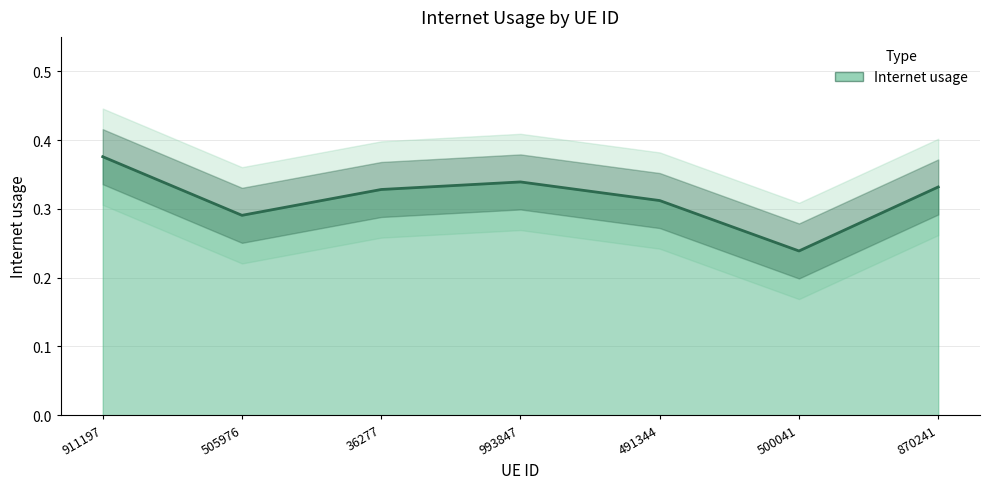

At which category does the chart reach its peak across all series?

911197